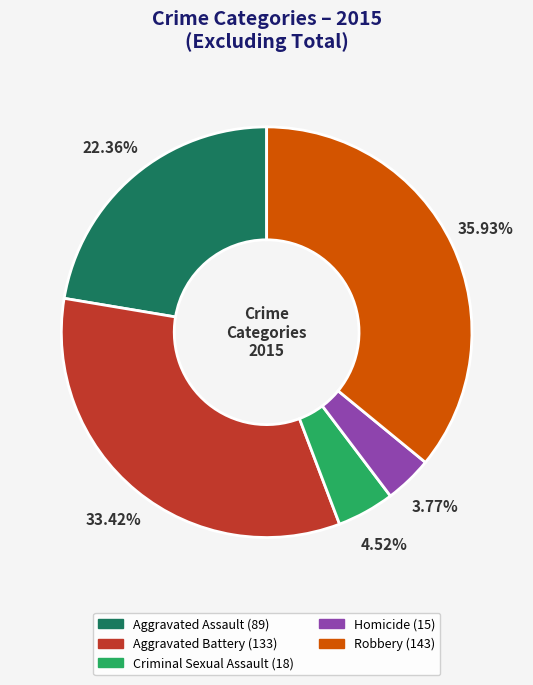

Which has a higher value, Homicide or Robbery?

Robbery